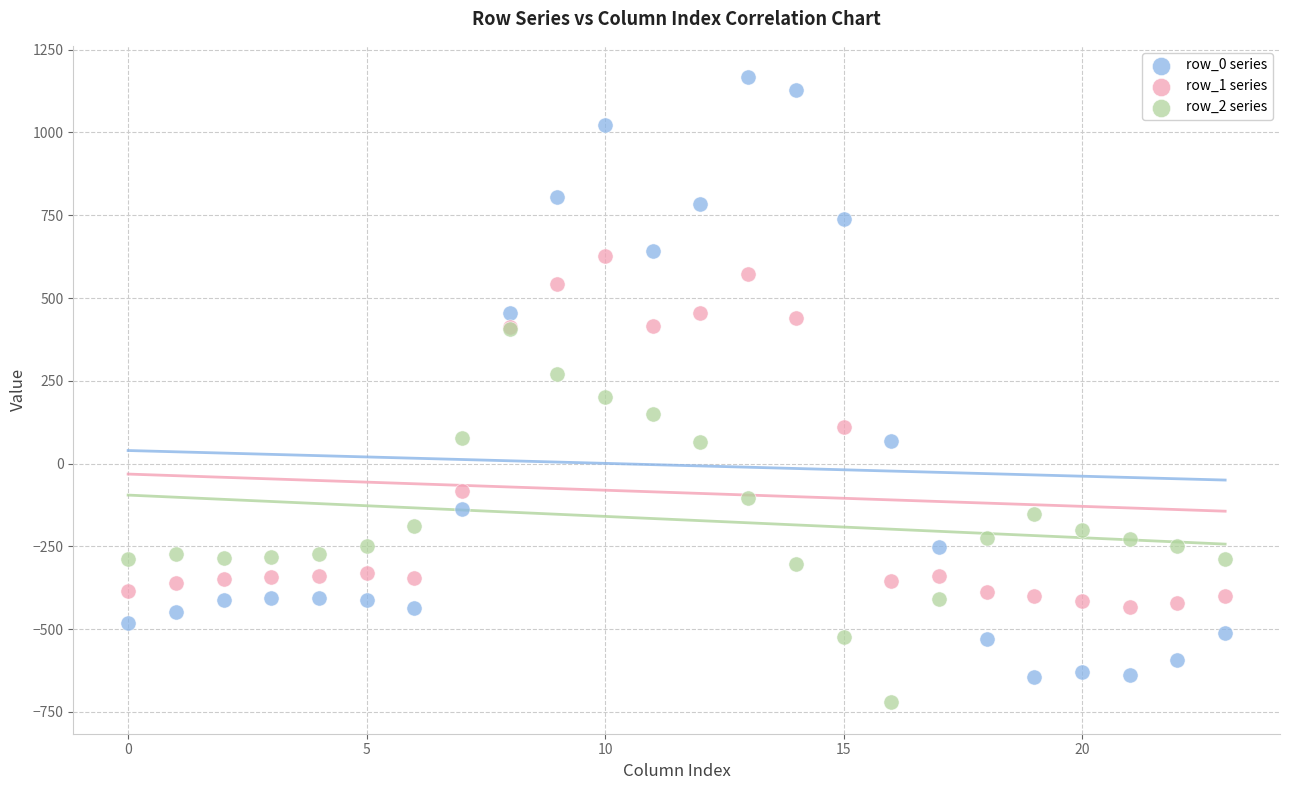

What are all the series names shown in the legend?

row_0 series, row_1 series, row_2 series